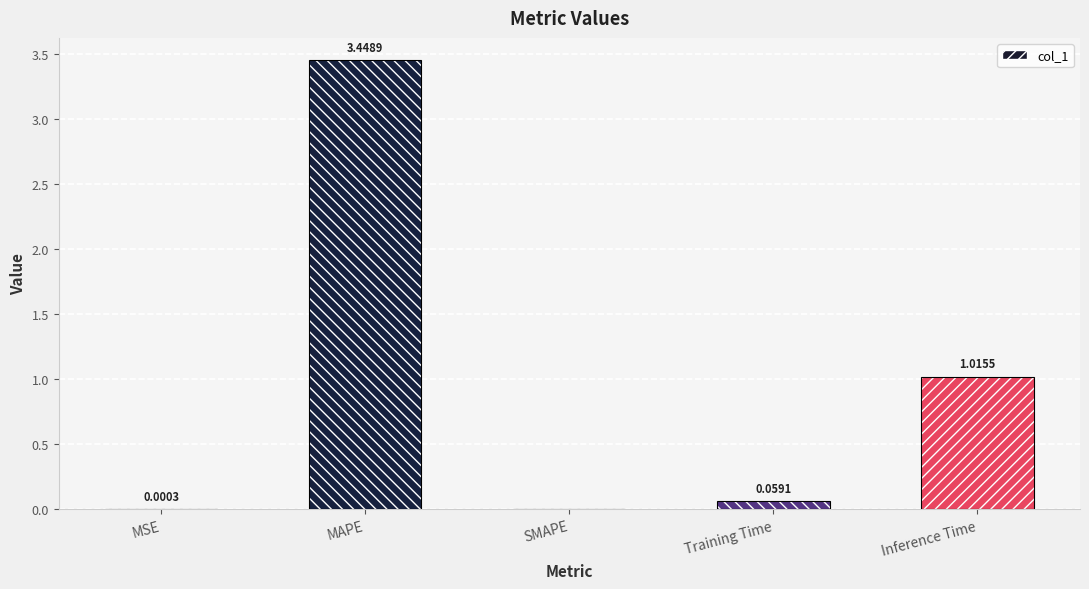

Reading left to right, list all the values displayed in this chart.

0.0	3.4	0.0	0.1	1.0